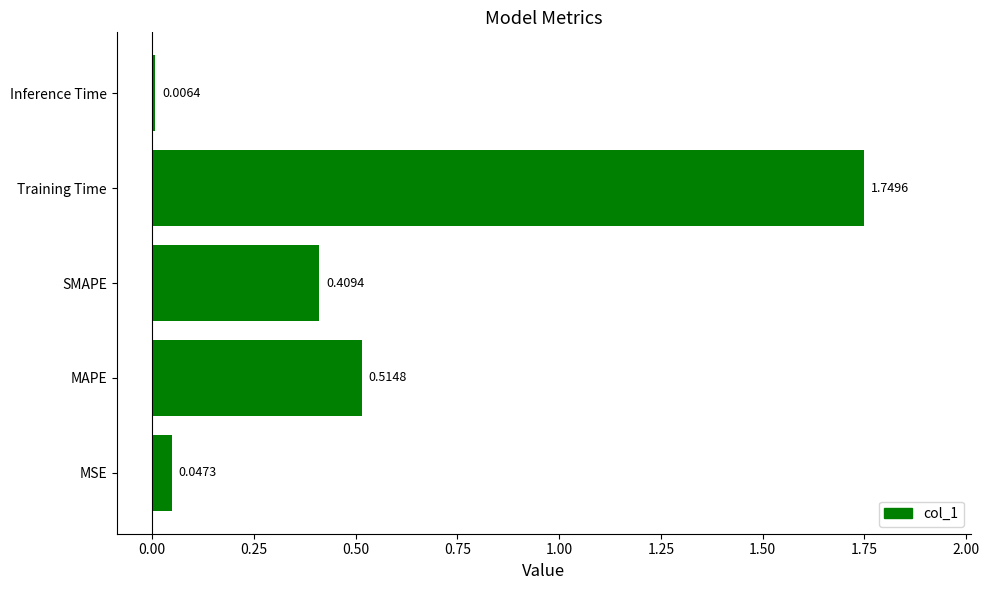

What is the change in value from MSE to Training Time?

+1.7